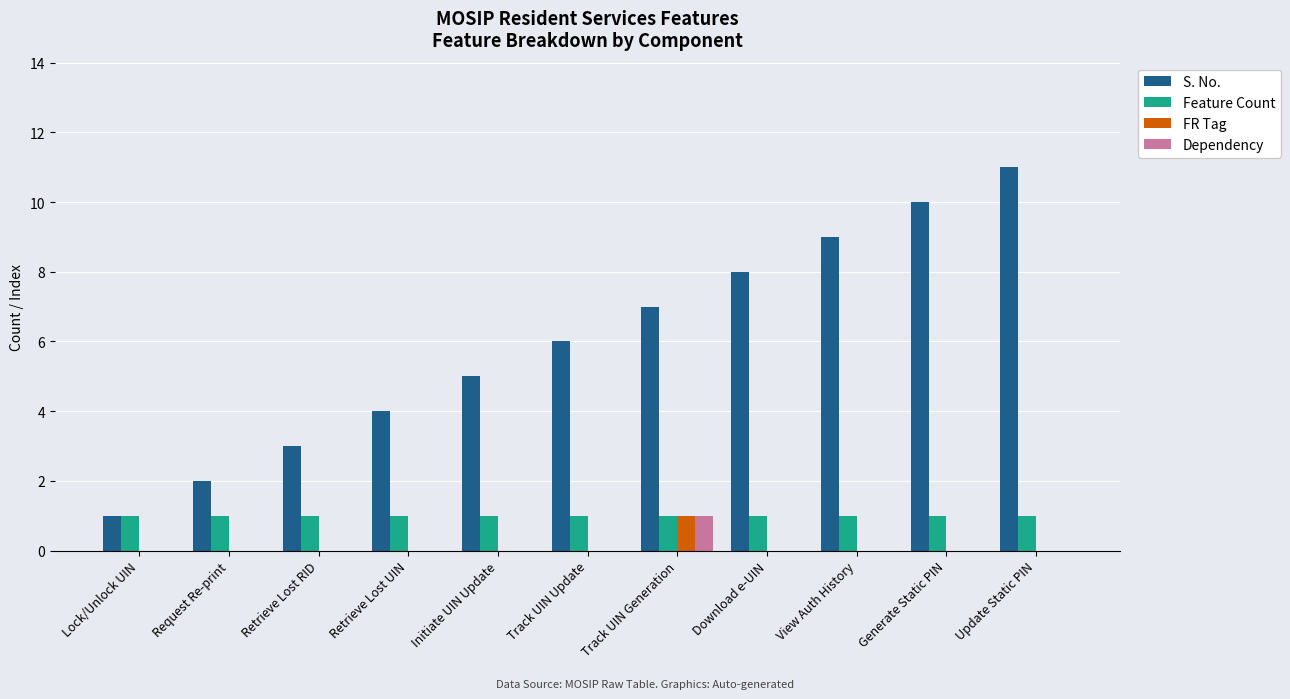

Count the S. No. values in the range 3 to 9.

7